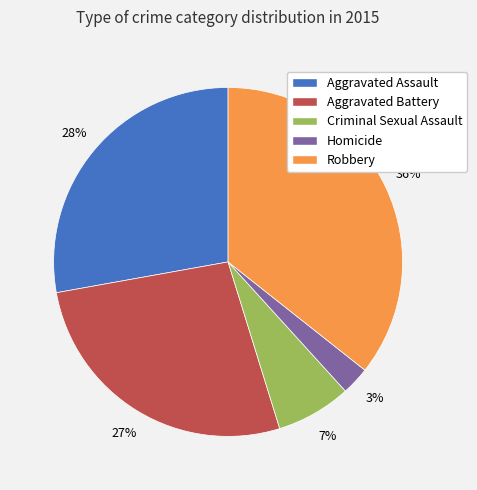

Rank the categories by value from highest to lowest.

Robbery, Aggravated Assault, Aggravated Battery, Criminal Sexual Assault, Homicide